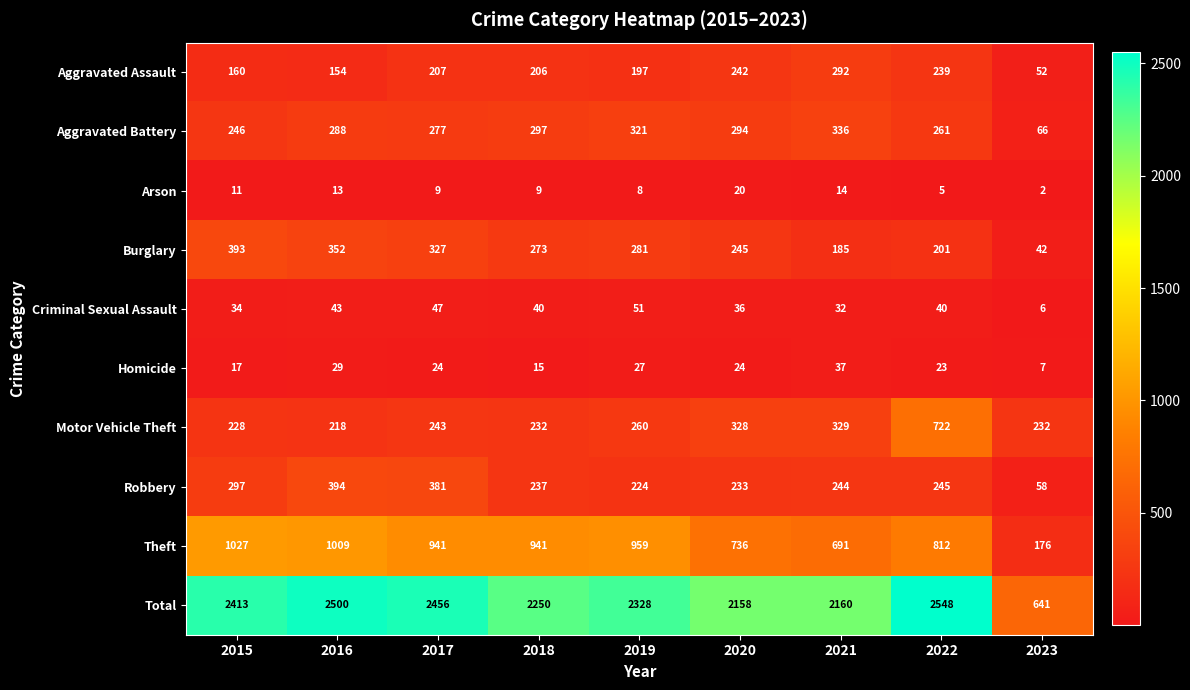

At which label does Criminal Sexual Assault reach its minimum?

2023